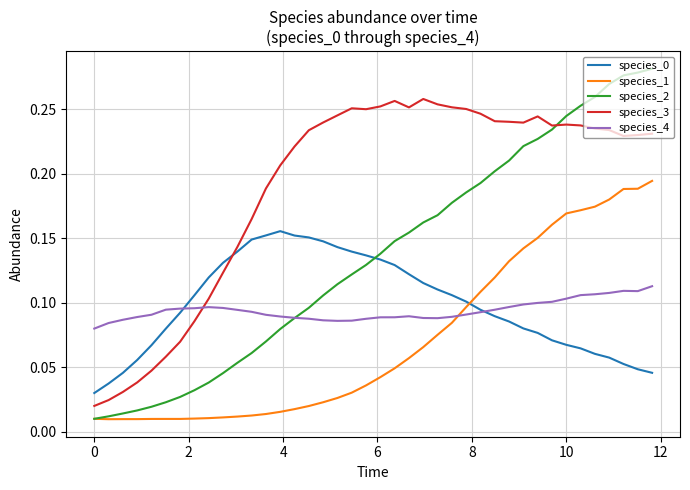

What is the sum of all species_3 values?

7.6